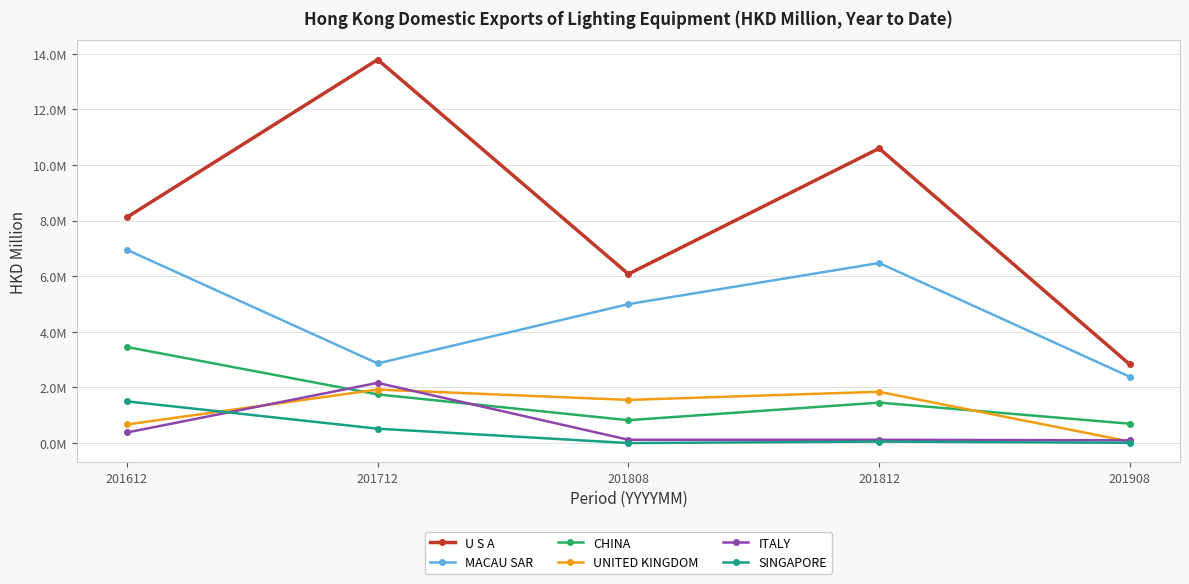

At how many categories does at least one series exceed 12?

1